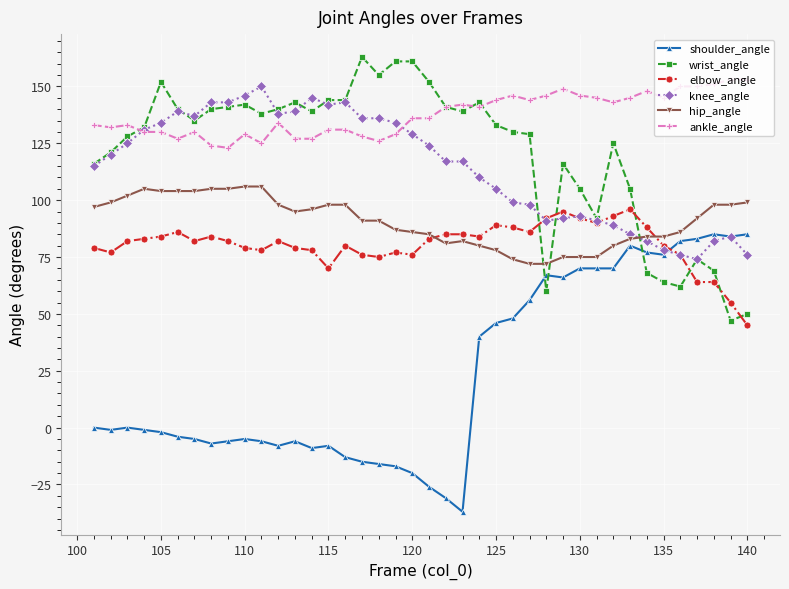

Which series ends up on top after the final intersection of elbow_angle and shoulder_angle?

shoulder_angle